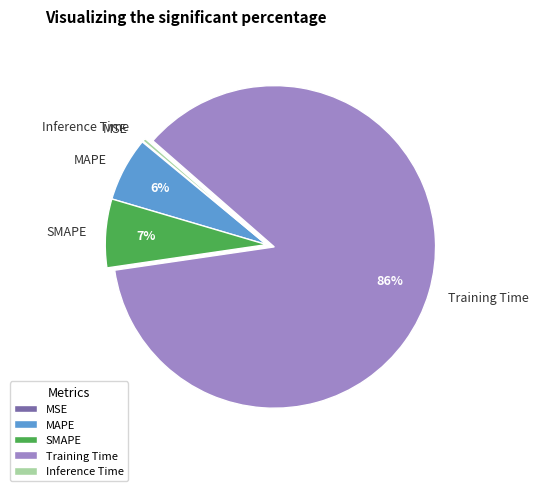

Which category accounts for the majority?

Training Time